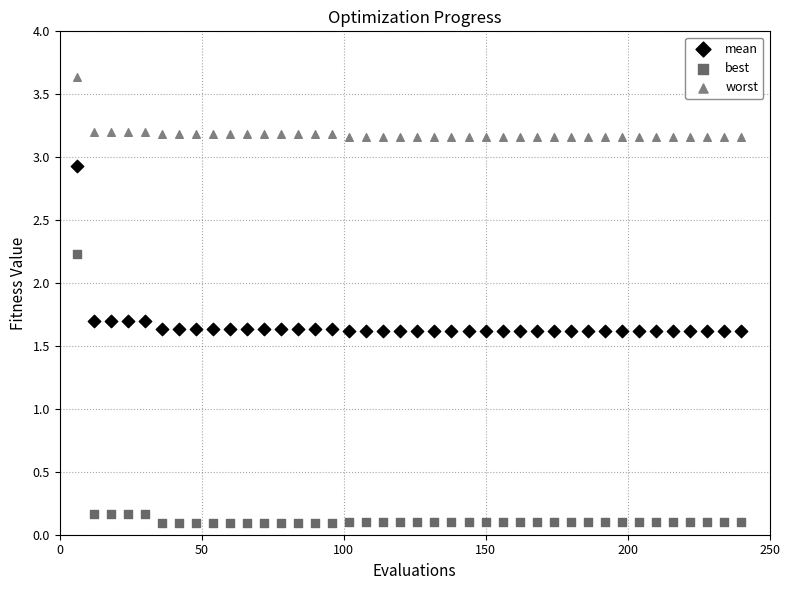

Which series reaches the maximum Y coordinate?

worst